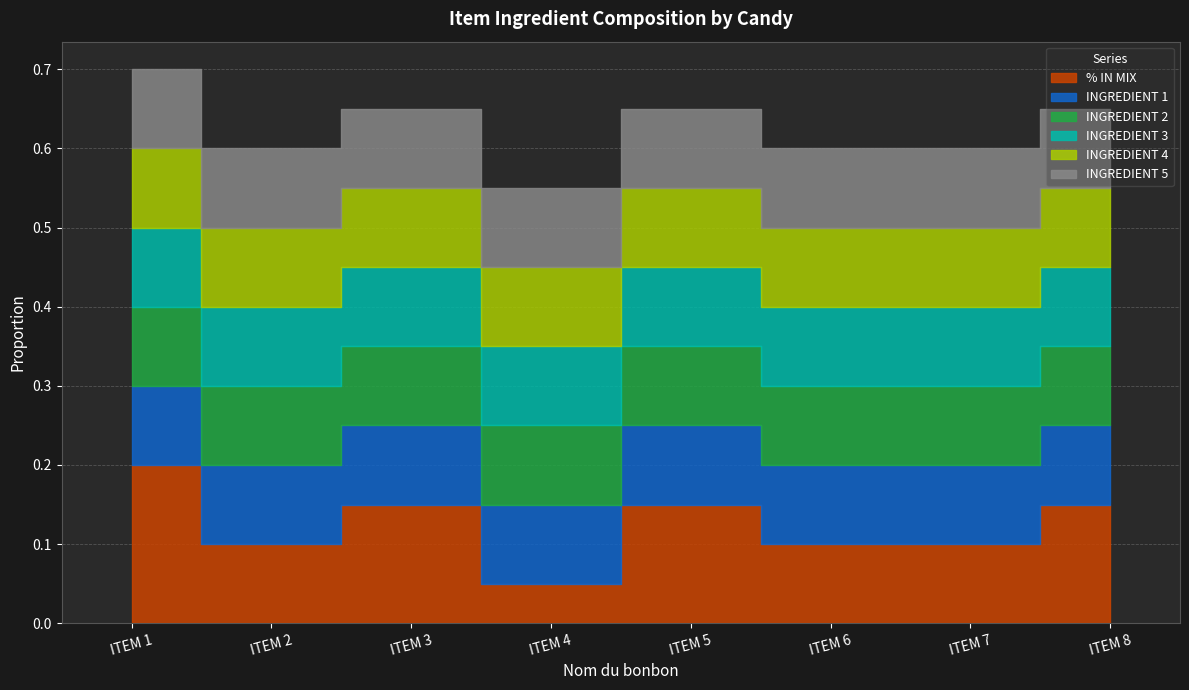

Which series ends up on top after the final intersection of INGREDIENT 5 and % IN MIX?

% IN MIX